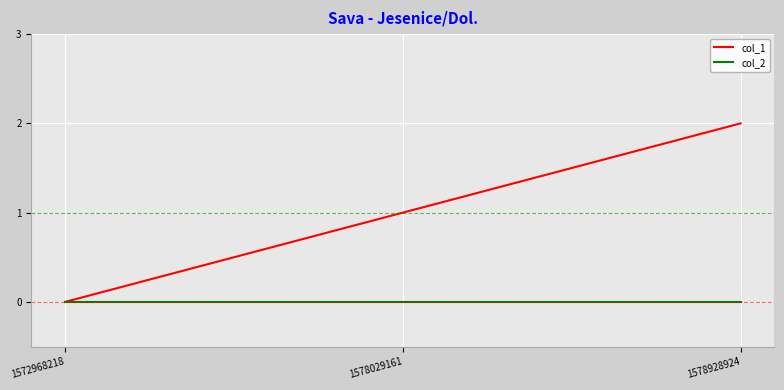

Rank the series by their average value, from highest to lowest.

col_1, col_2